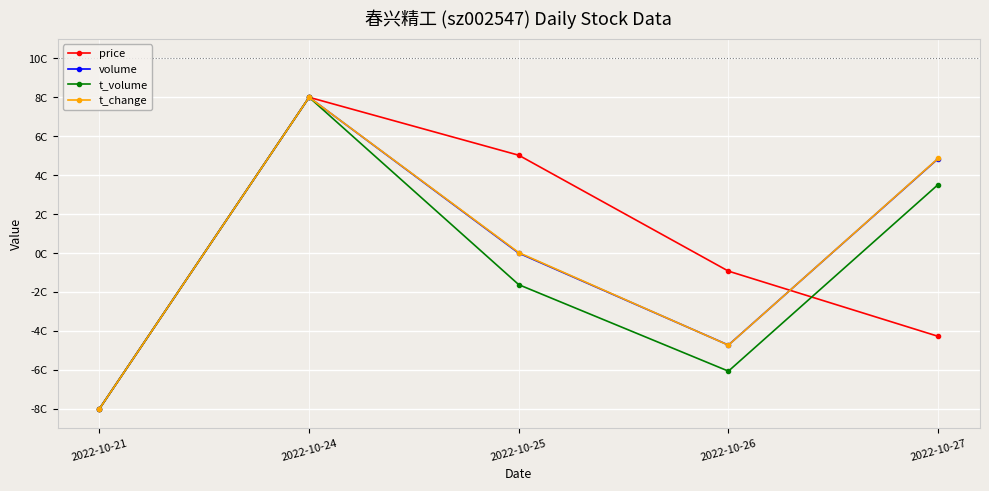

Is it true that t_change equals -8.0 at 2022-10-21?

True